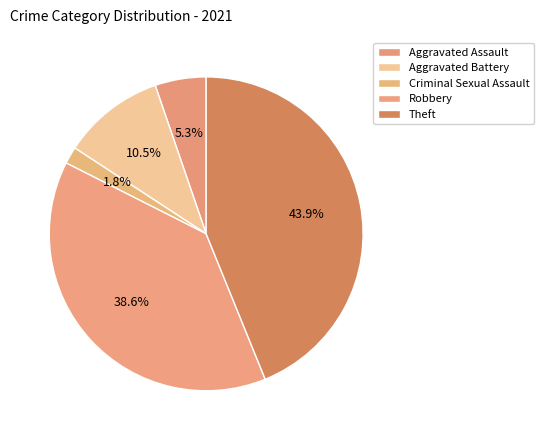

How many segments does this pie chart have?

5